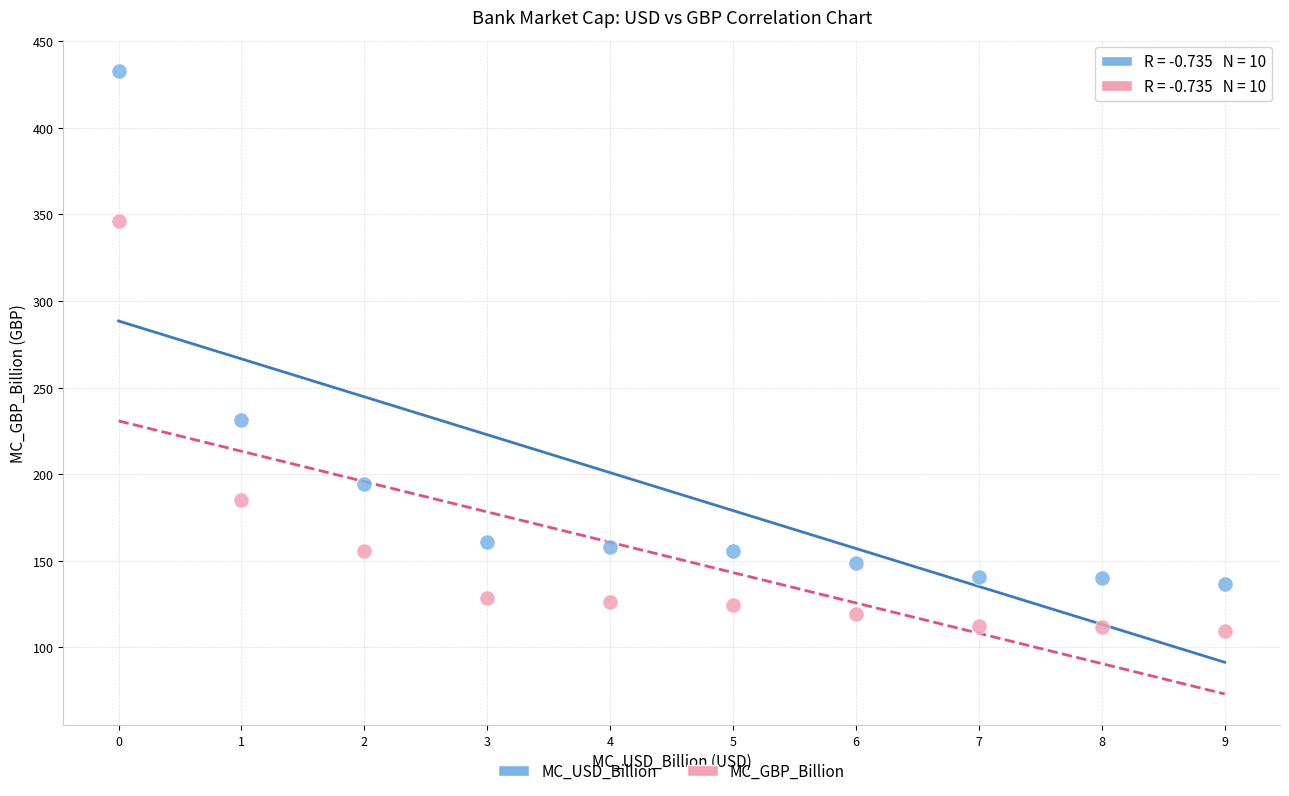

Which series reaches the maximum Y coordinate?

MC_USD_Billion